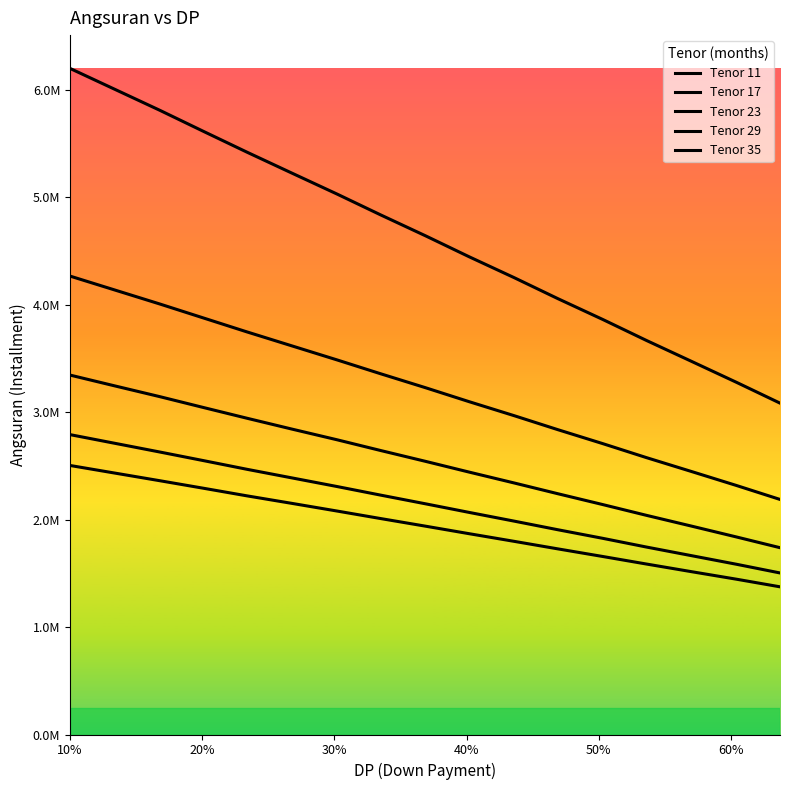

At how many categories does at least one series exceed 2008560?

17